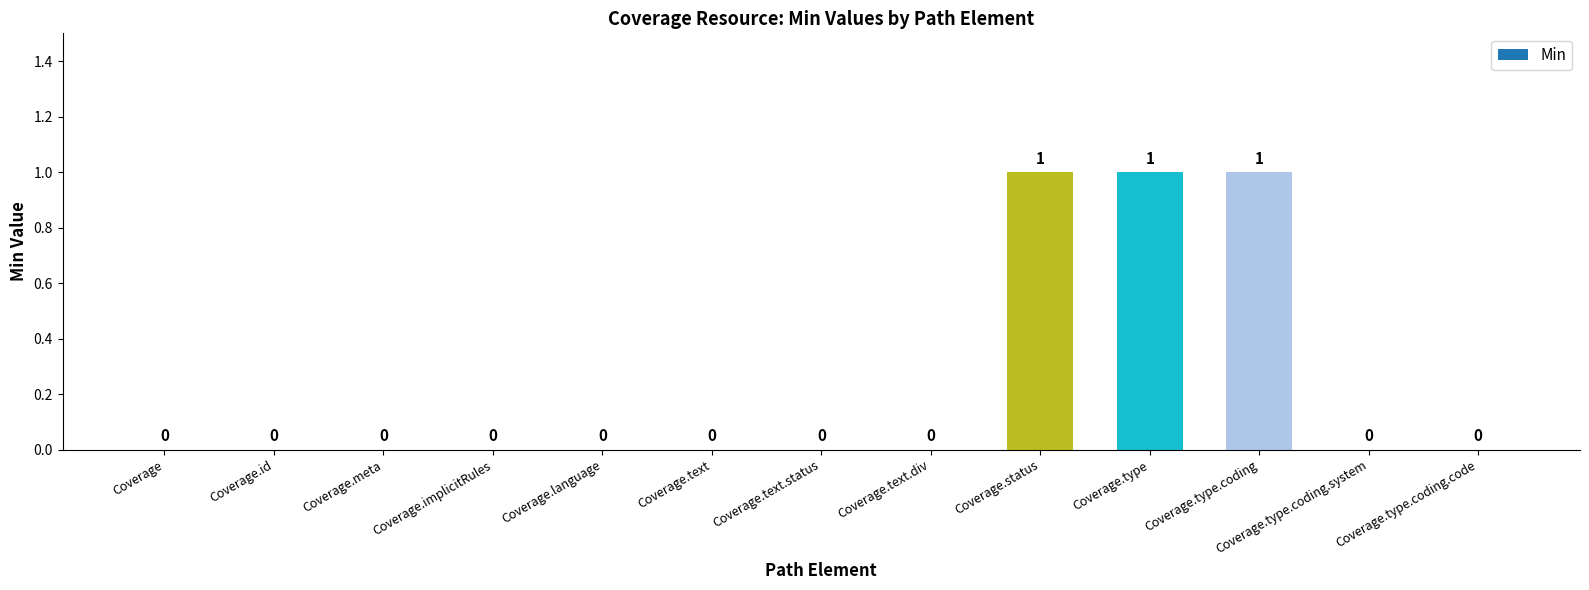

What is the sum of all values?

3